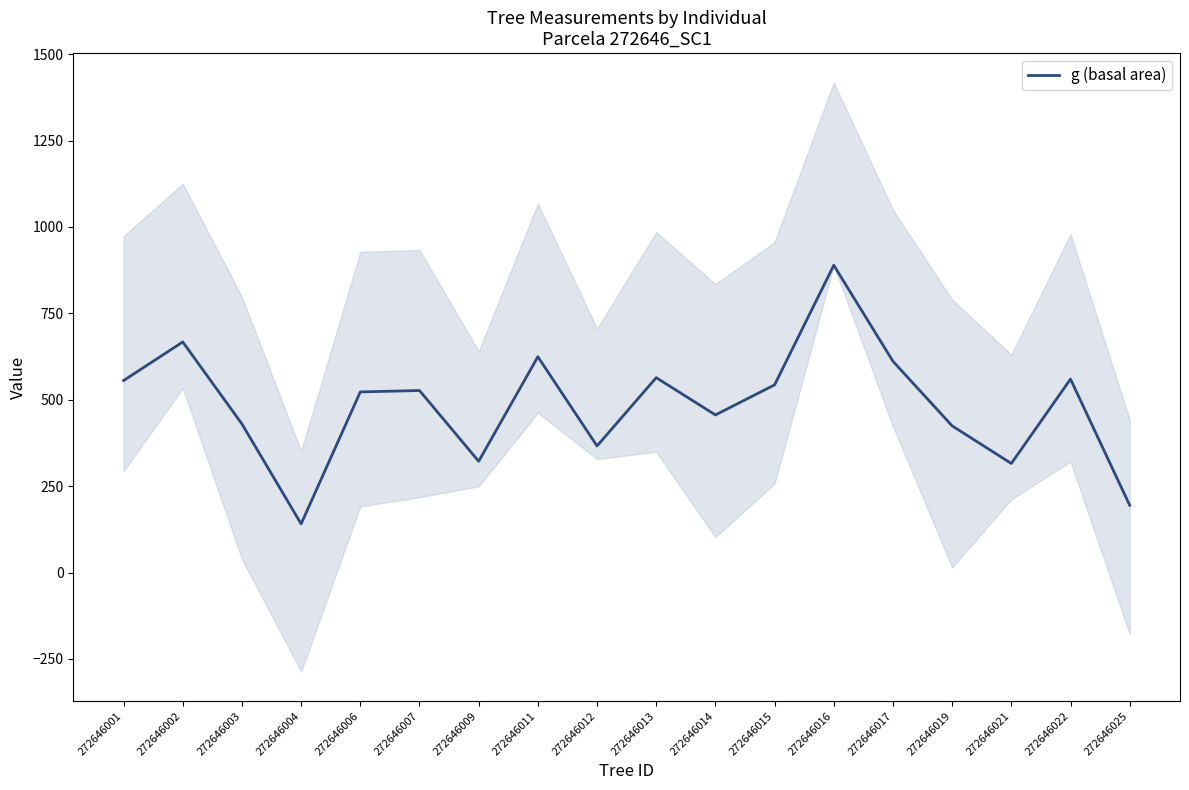

At which category does the chart reach its minimum across all series?

272646004